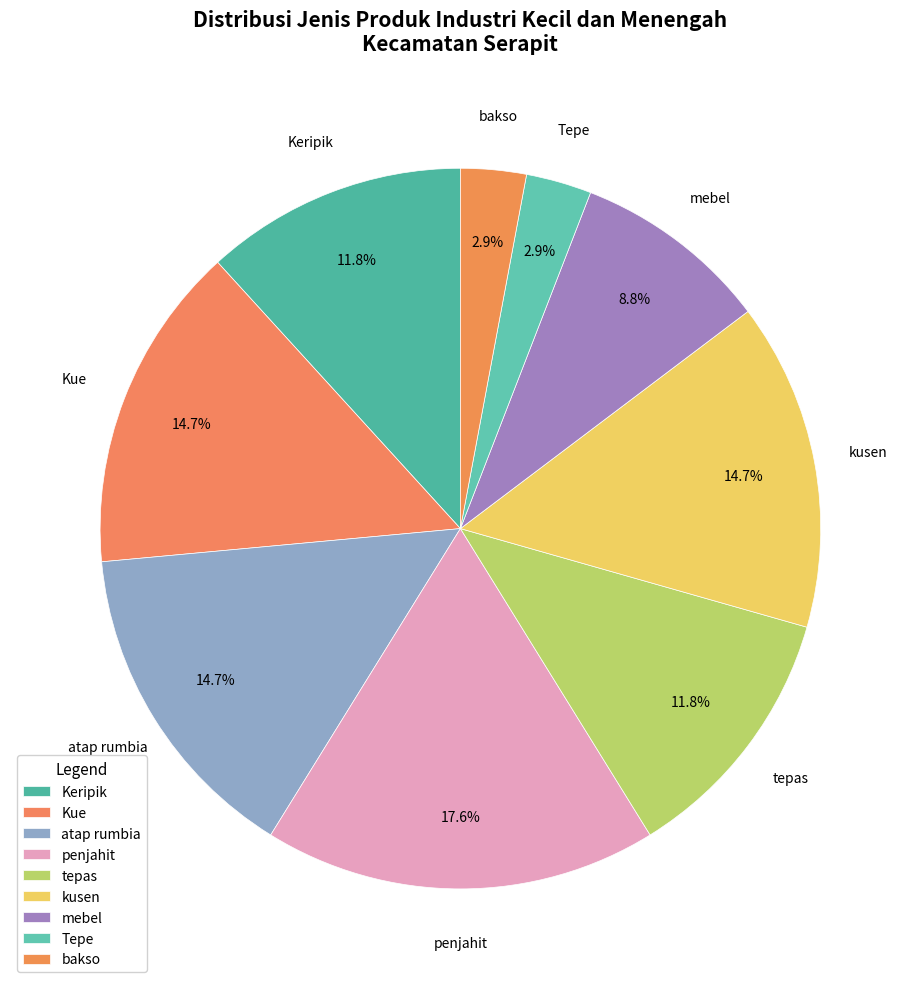

How many segments does this pie chart have?

9